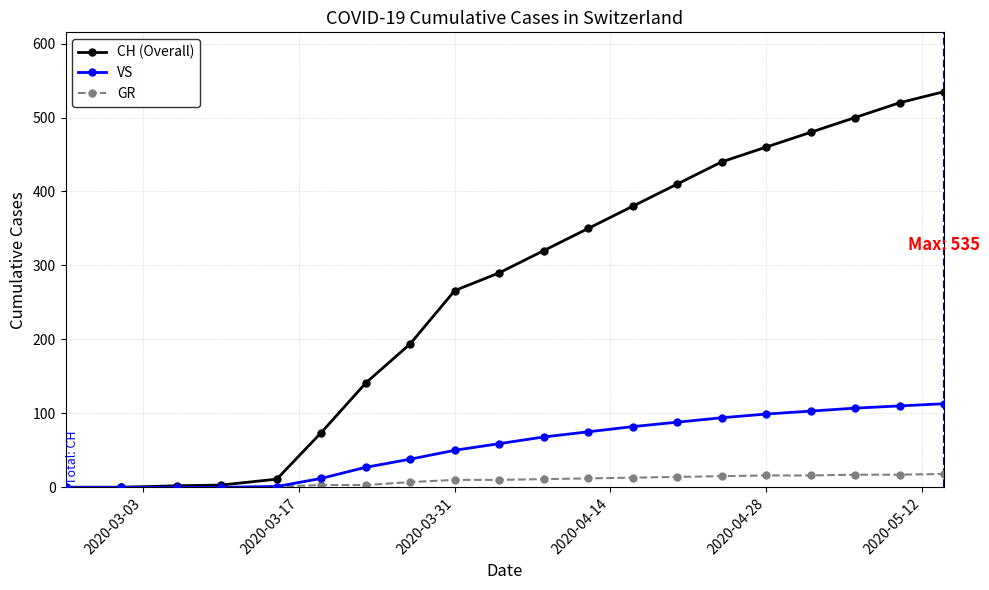

Which series has the widest spread of values?

CH (Overall)